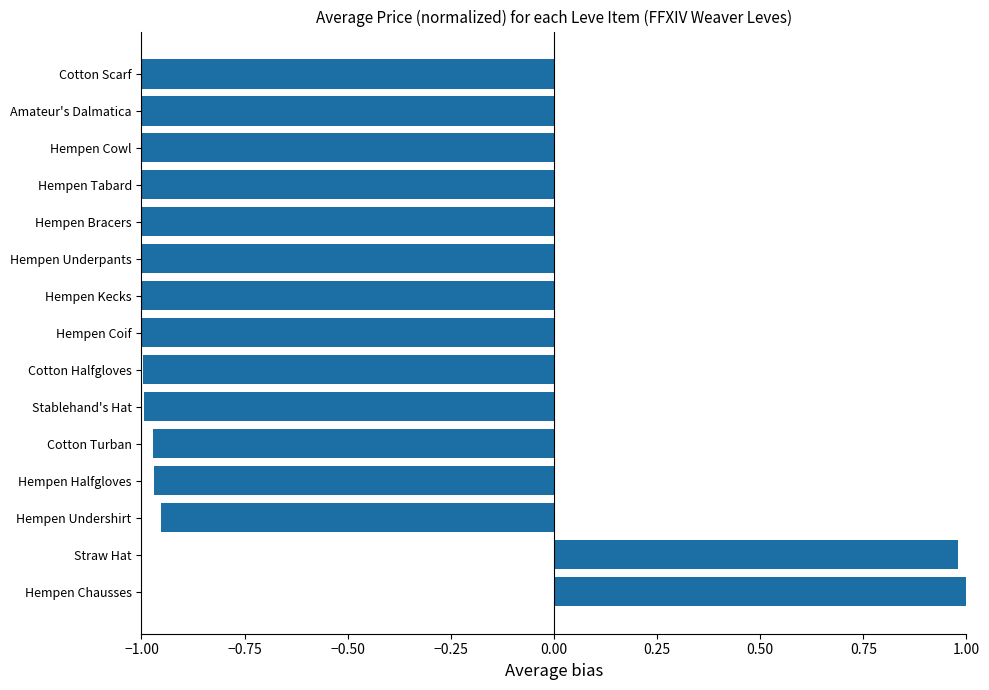

The chart shows a value of -1.0 at Hempen Undershirt. True or false?

True